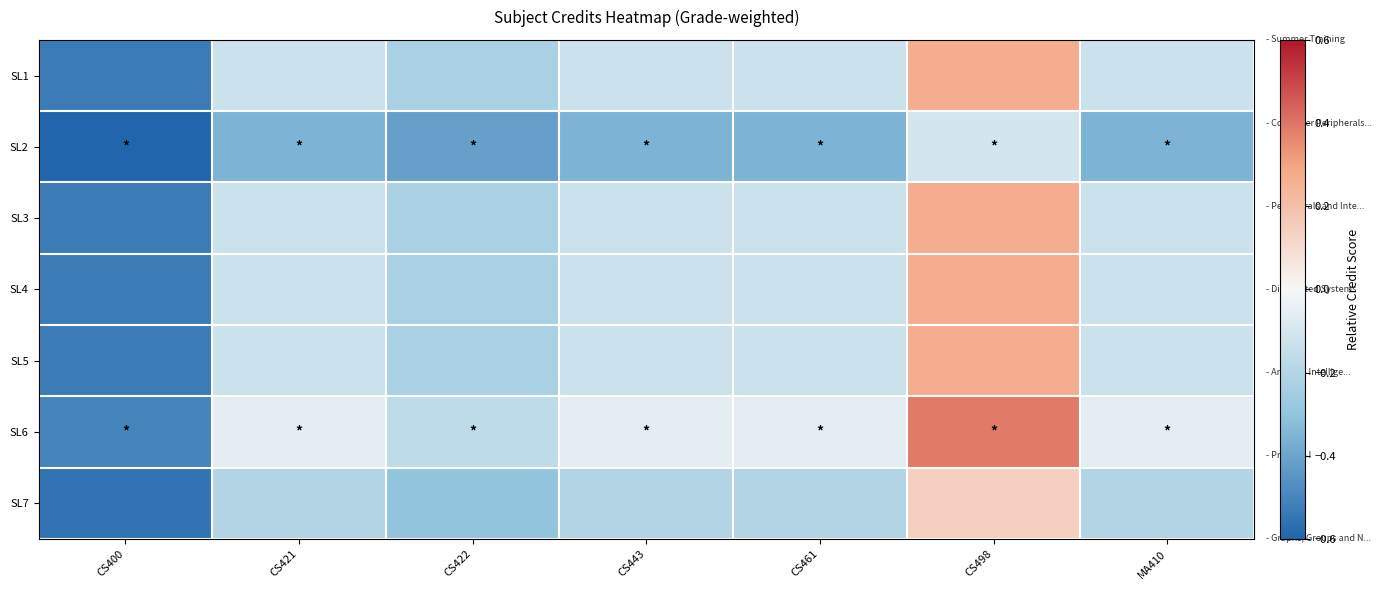

Between CS461 and CS498, which is larger?

CS498